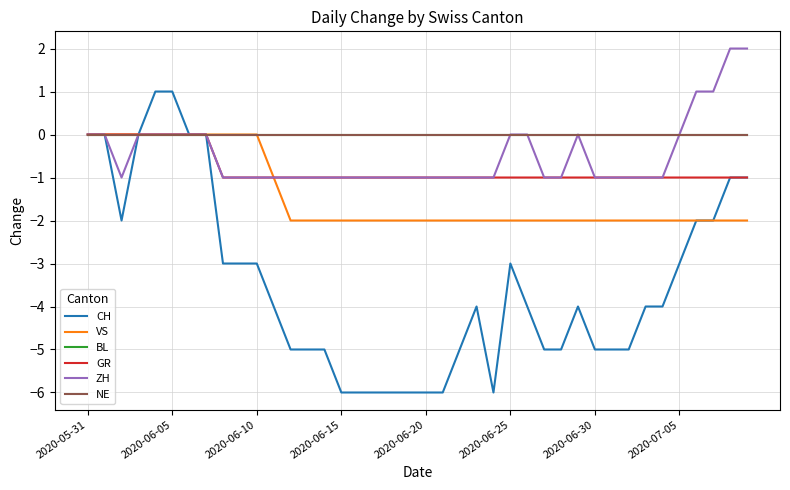

Is this an area chart (filled region under the line)?

No